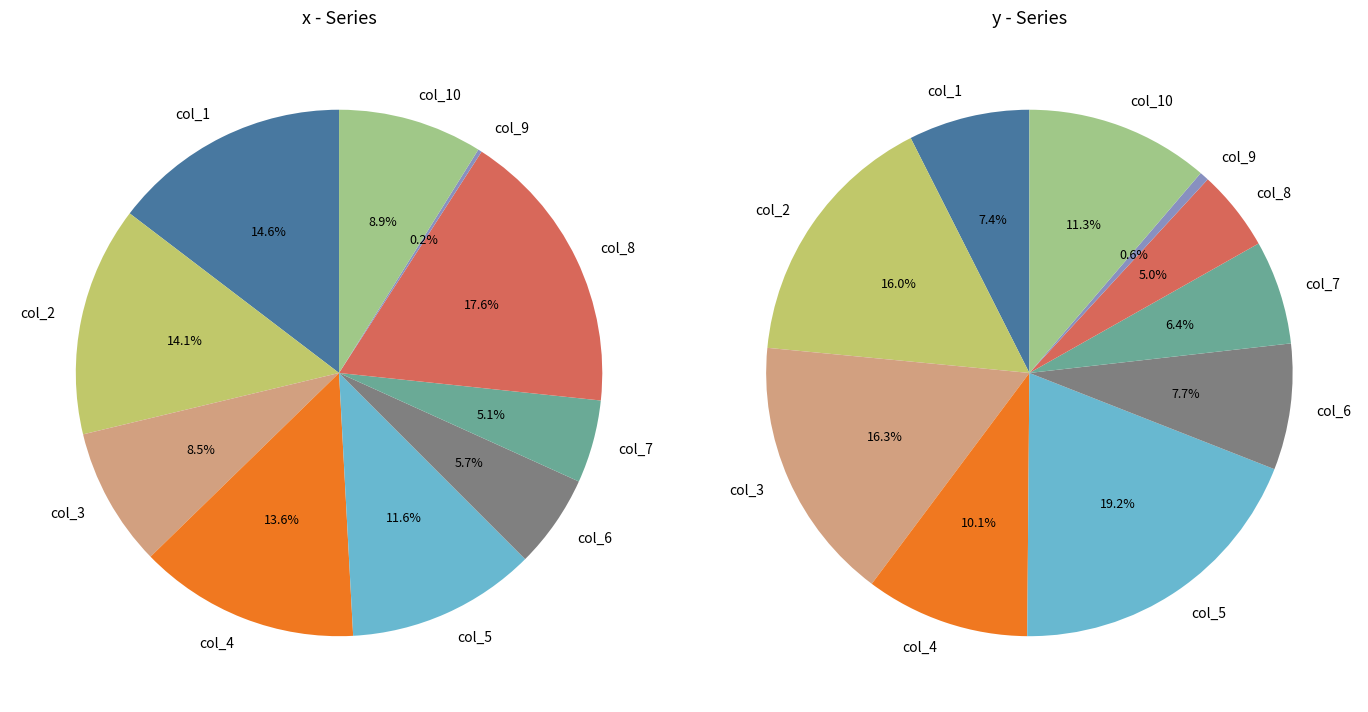

True or false: 6 accounts for 6% of the total.

True